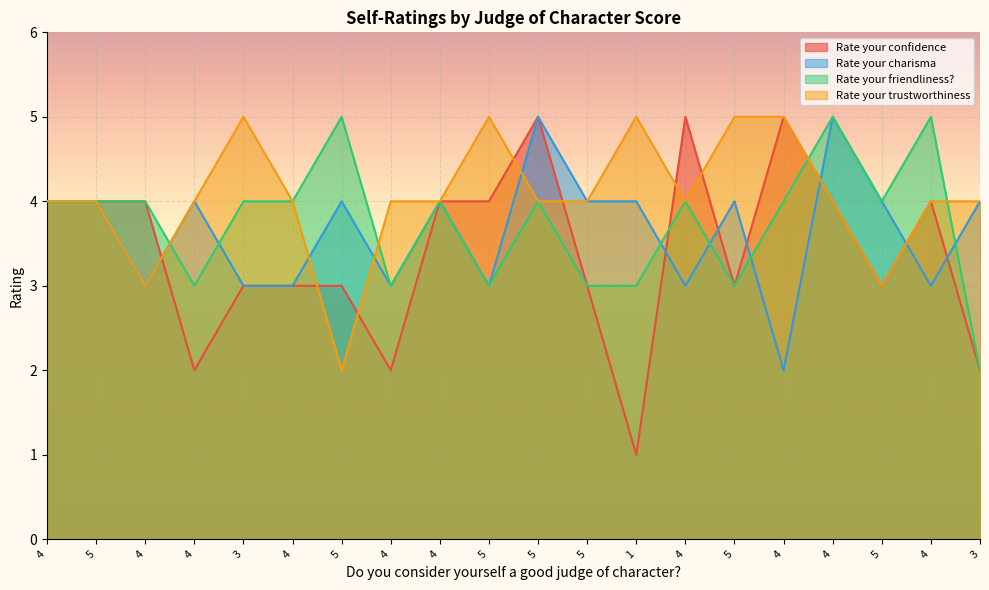

In Rate your trustworthiness, how many points are lower than both neighbors (excluding endpoints)?

4